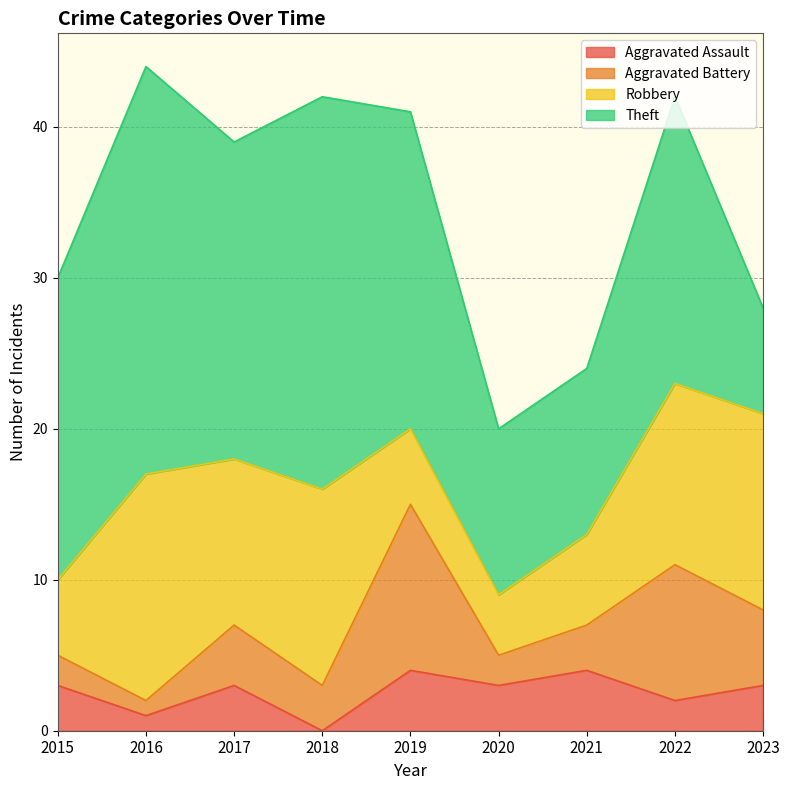

True or false: Theft and Robbery cross at least once.

True